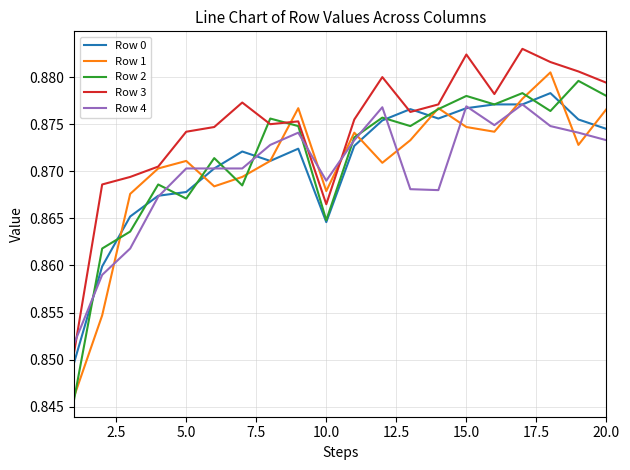

True or false: Row 0 and Row 1 cross at least once.

True